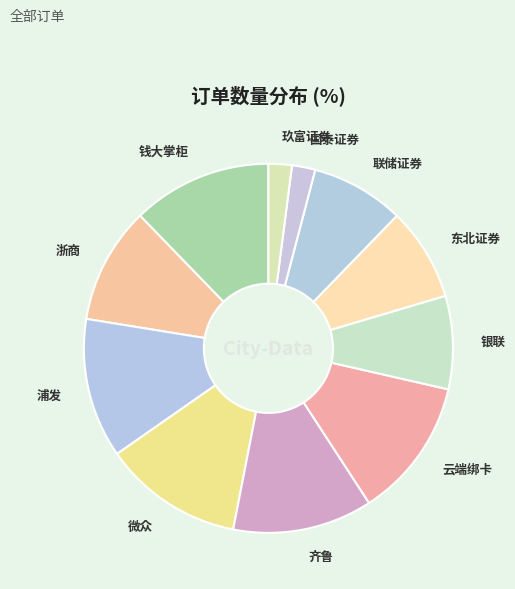

Between 微众 and 联储证券, which is larger?

微众